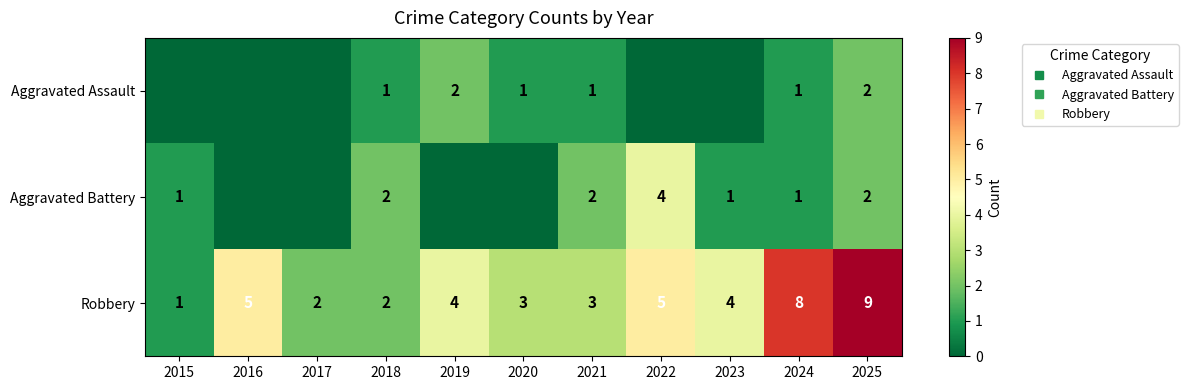

At which category is the sum across all series the highest?

2025